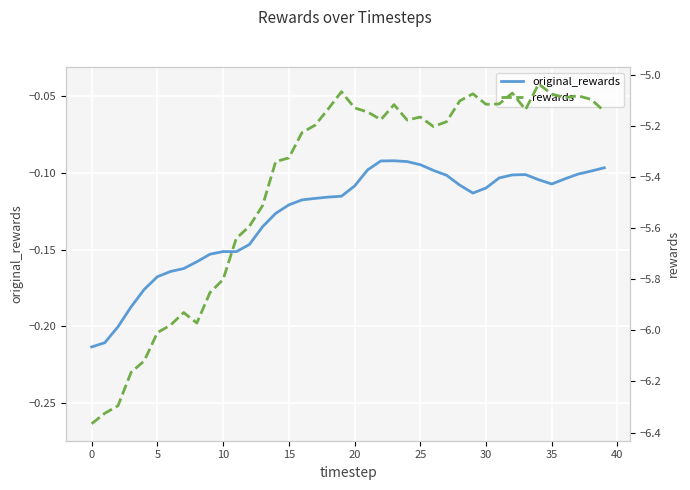

True or false: rewards and original_rewards intersect in this chart.

False